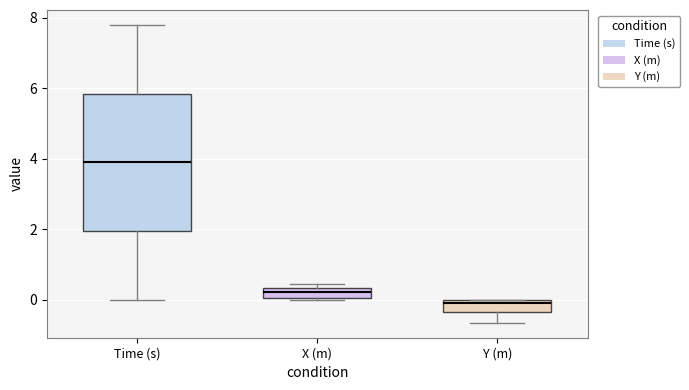

Where does the upper whisker of the box for Time (s) end on the y-axis? The values are not printed on the chart, so give them approximately, as read against the axis.

7.8